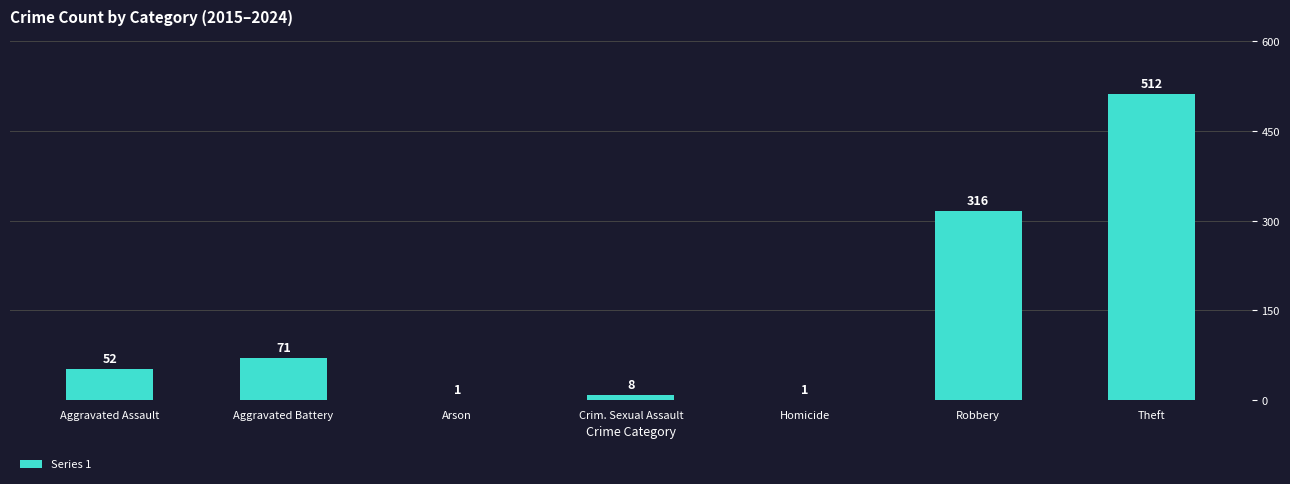

Read the value at Aggravated Assault.

52